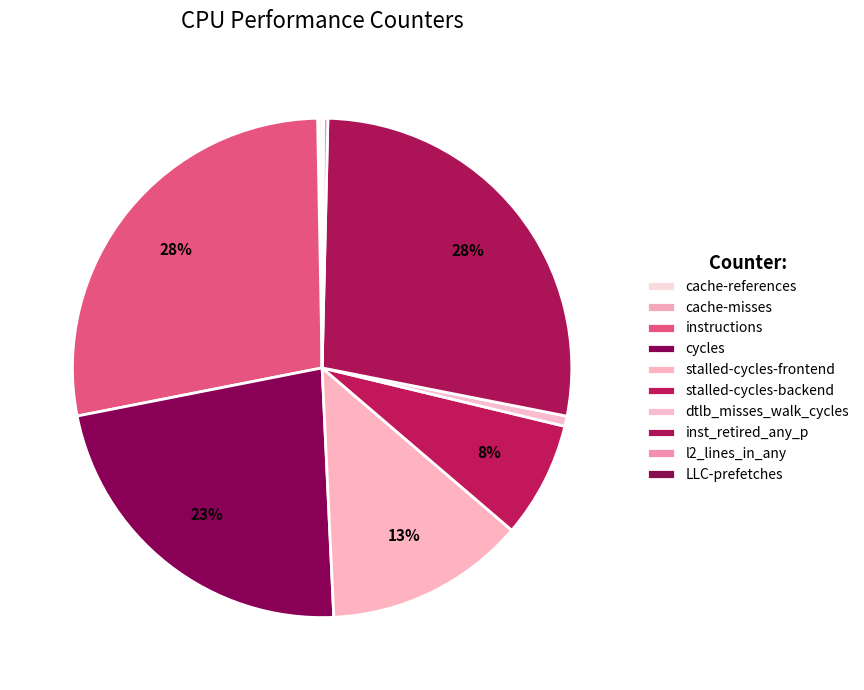

Between cache-references and l2_lines_in_any, which is larger?

l2_lines_in_any